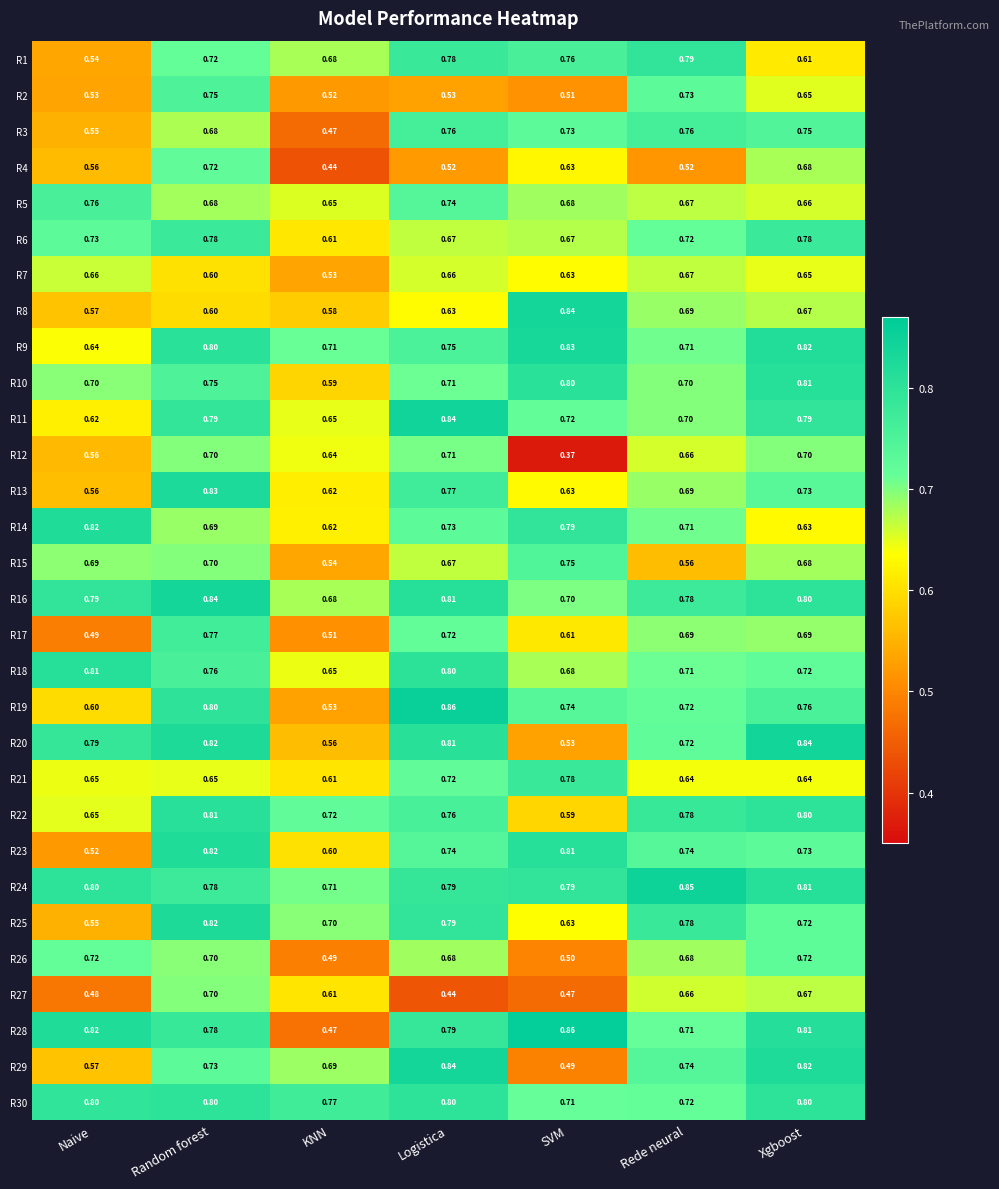

At which label is R7 closest to 0?

KNN